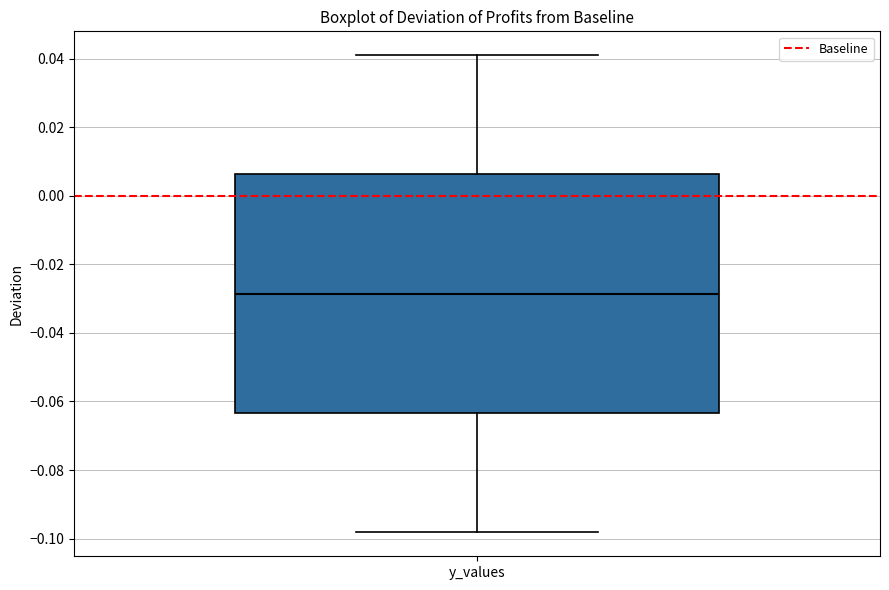

Read this box plot against the y-axis: the position of the median line, the range covered by the box, and the ends of both whiskers. The values are not printed on the chart, so give them approximately, as read against the axis.

median -0.028, box -0.064 to 0.006, whiskers -0.098 to 0.042